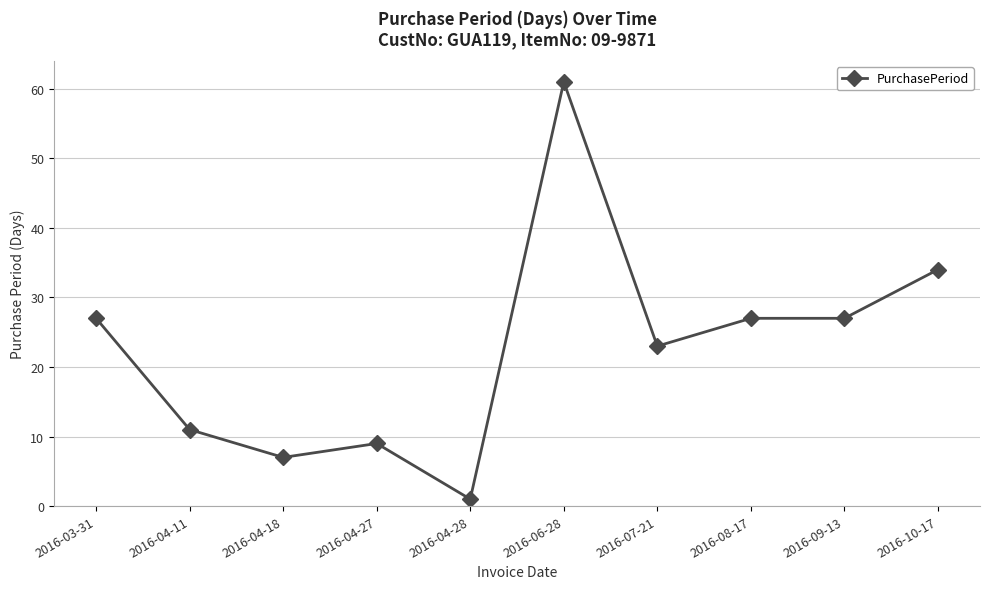

Which has a higher value, 2016-06-28 or 2016-04-28?

2016-06-28